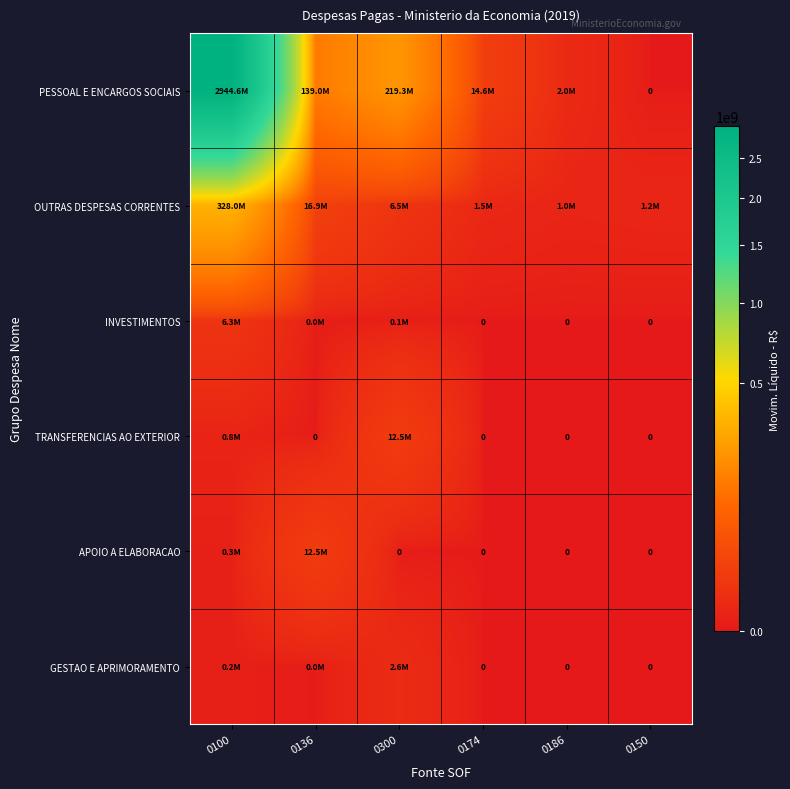

Which has a higher value, 0136 or 0186?

0136